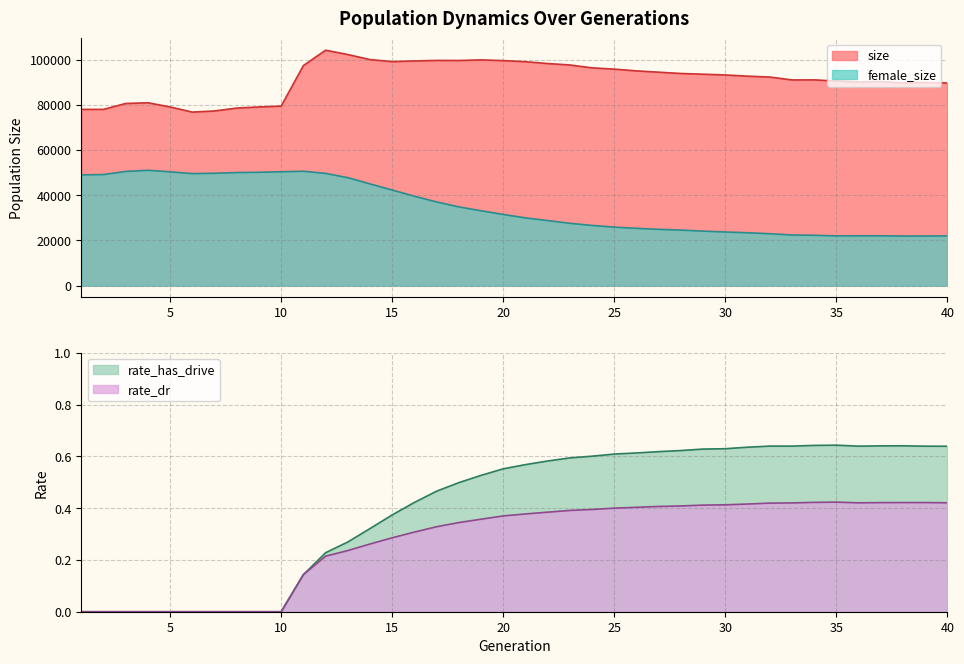

At which category is the sum across all series the highest?

12